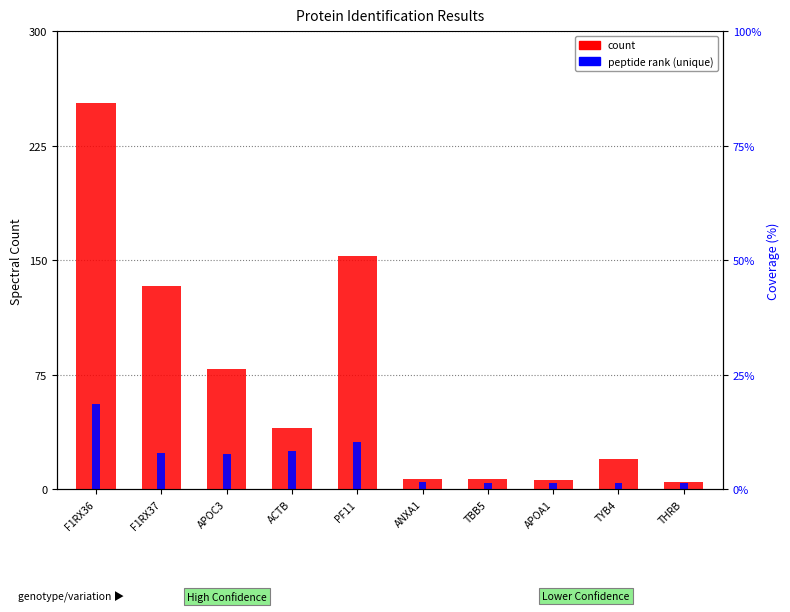

Rank the categories by peptide count (unique) value from lowest to highest.

TBB5, APOA1, TYB4, THRB, ANXA1, APOC3, F1RX37, ACTB, PF11, F1RX36